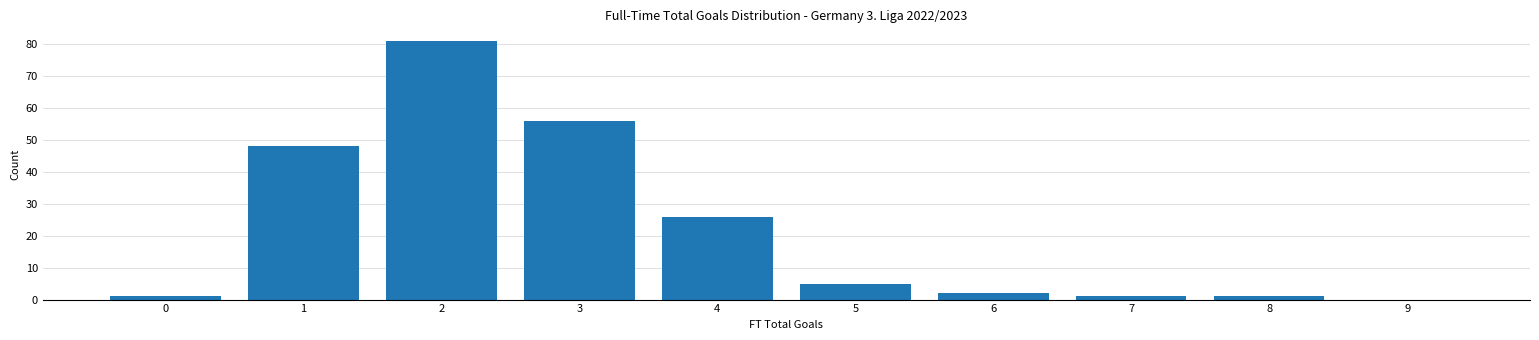

Reading right to left, list all the values displayed in this chart.

9=0	8=1	7=1	6=2	5=5	4=26	3=56	2=81	1=48	0=1